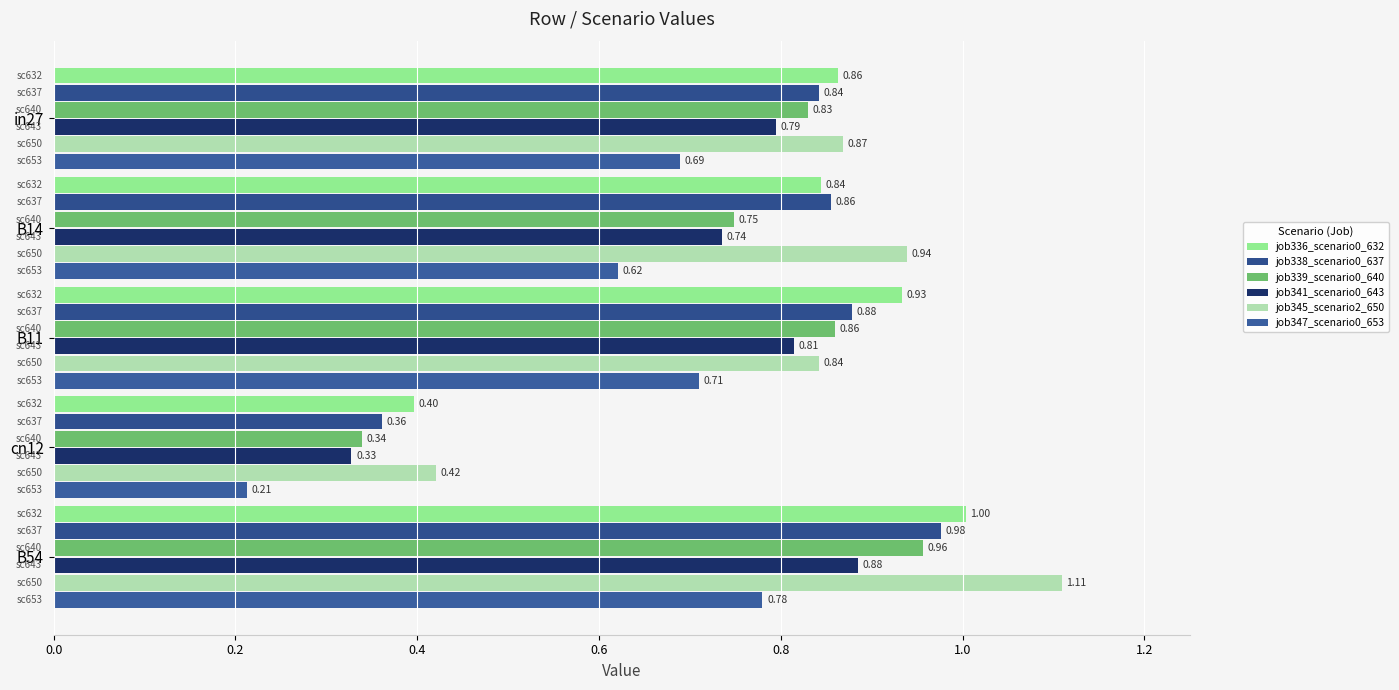

Count the number of data series in this chart.

6